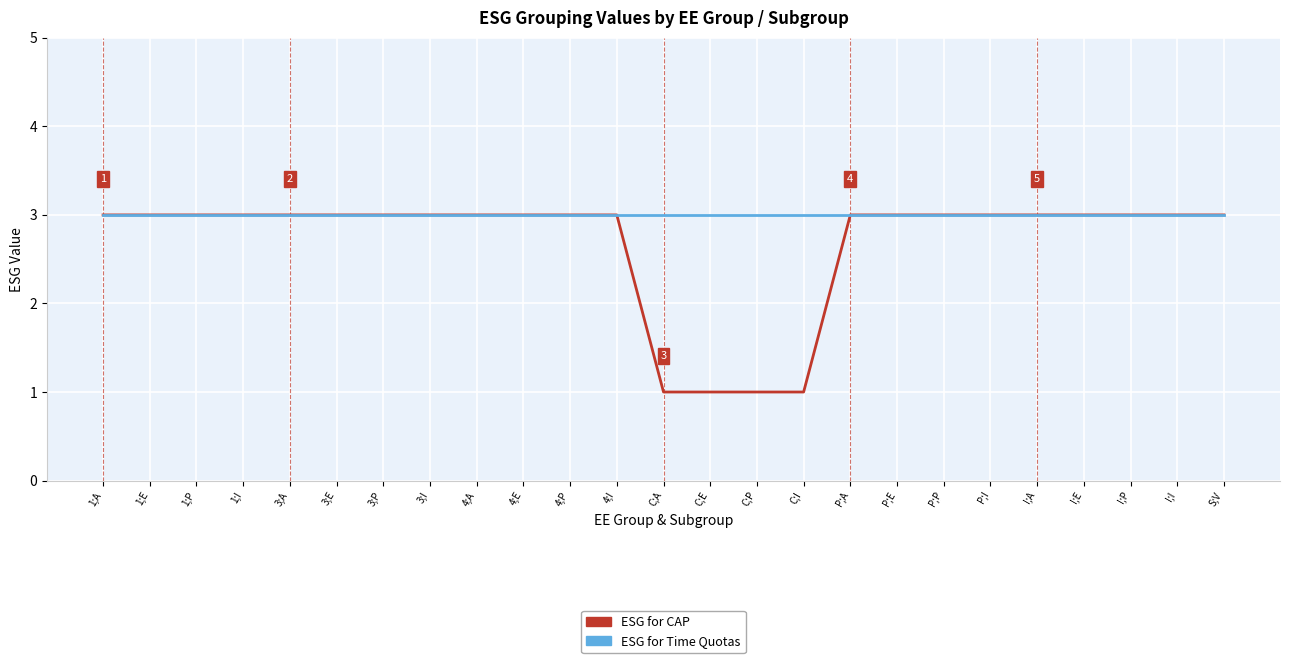

What is the total value across all series at 4;I?

6